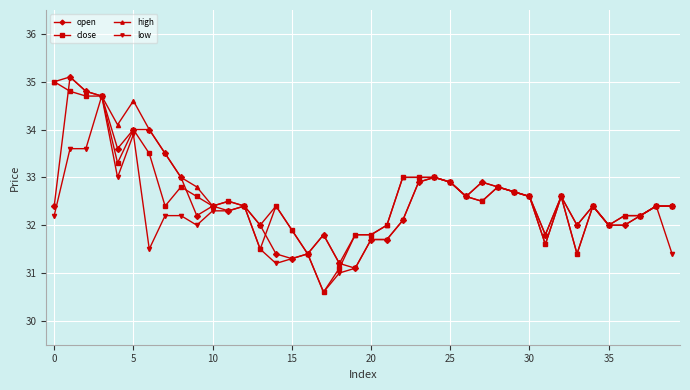

Does the chart display data point markers on the line(s)?

Yes